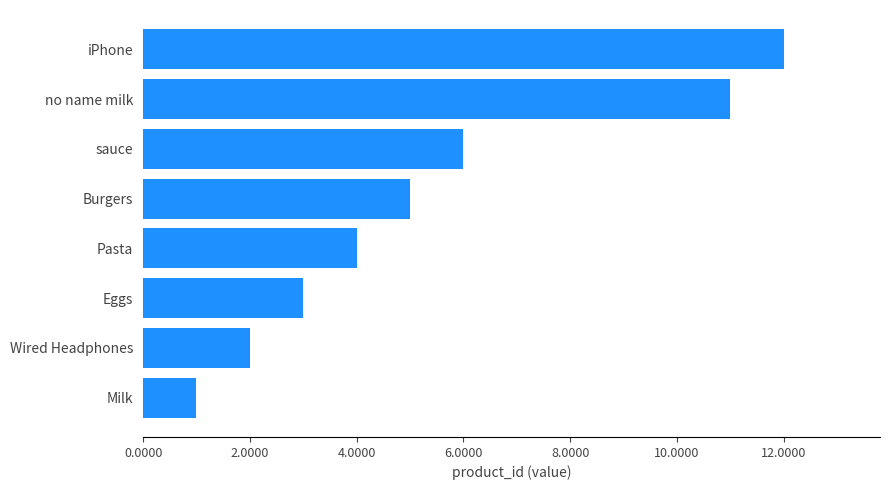

What is the difference between the maximum and second lowest values?

10